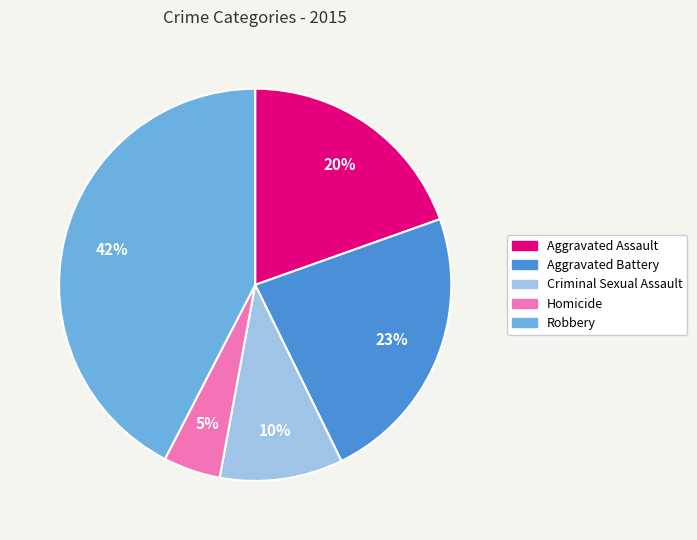

Is it true that Homicide is 5% of the pie?

True